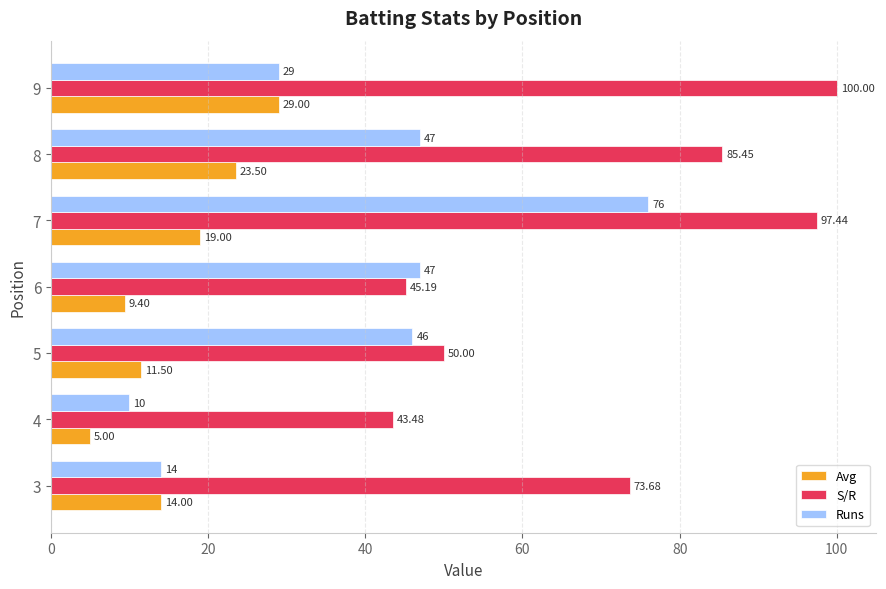

What is the difference between the maximum and minimum values in the Runs series?

66.0